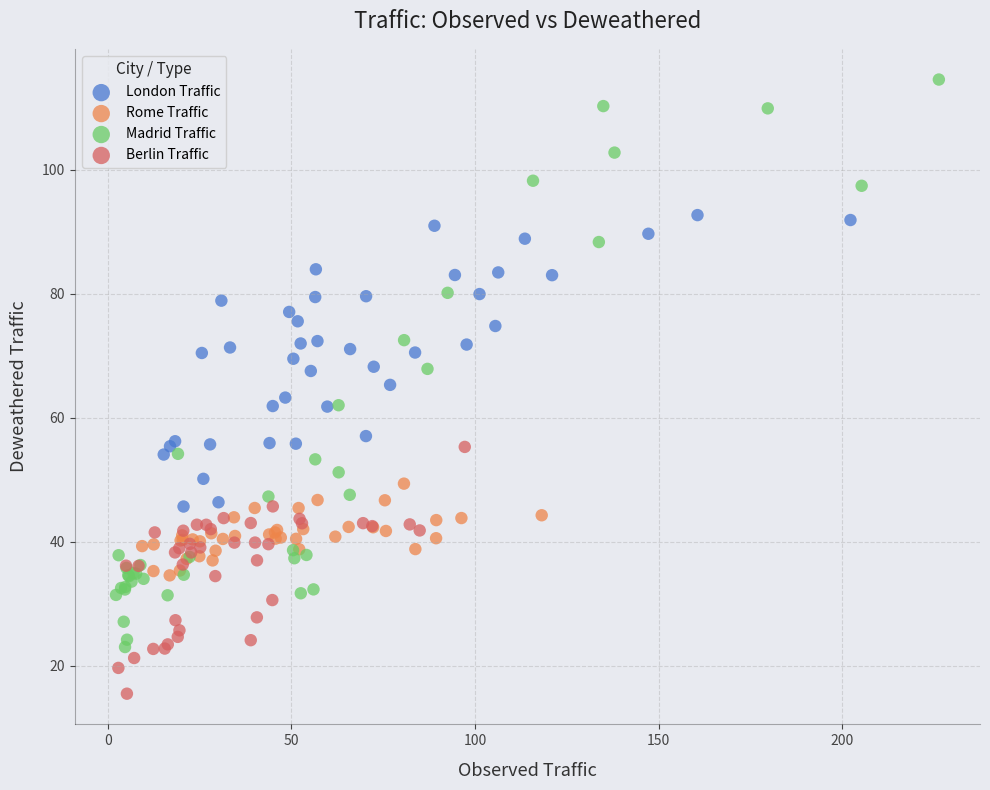

What are all the series names shown in the legend?

London Traffic, Rome Traffic, Madrid Traffic, Berlin Traffic